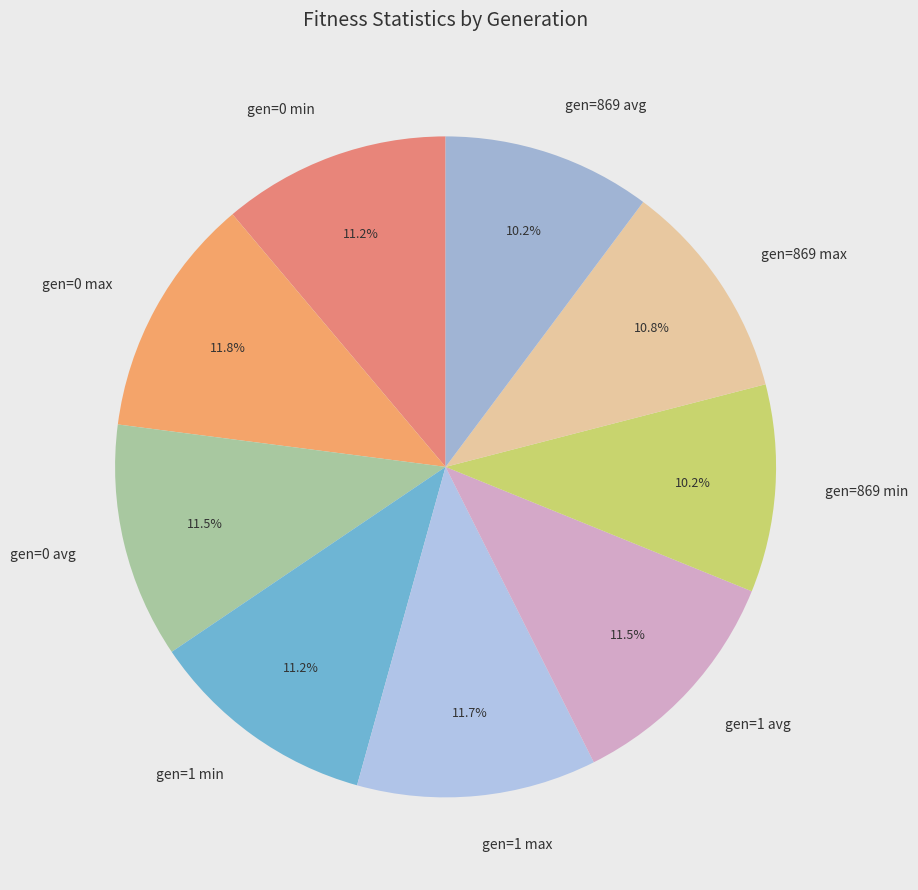

Does gen=869 avg represent more than half of the total?

No